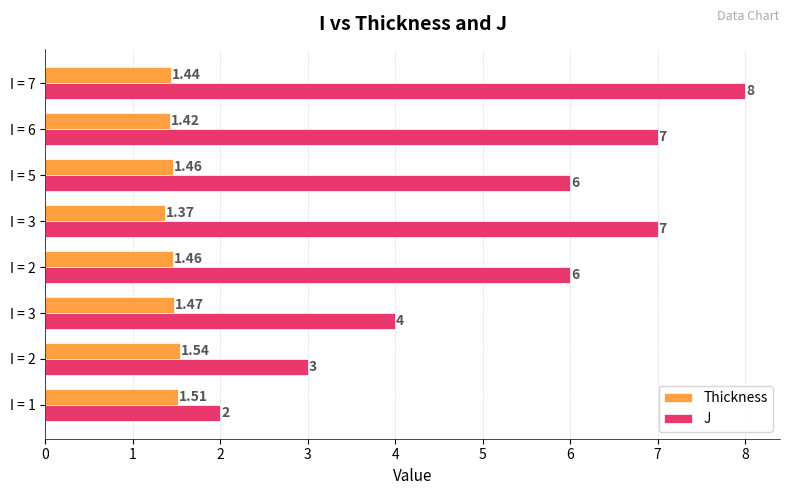

How many series are shown in this chart?

2